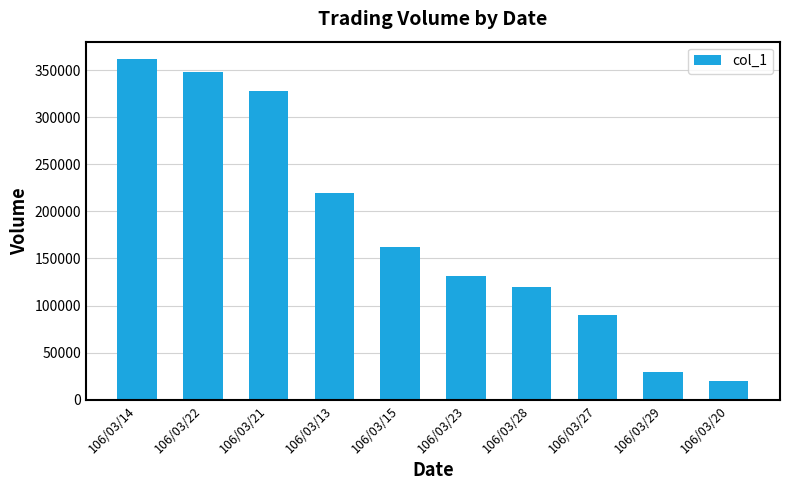

List the labels in order of value, smallest first.

106/03/20, 106/03/29, 106/03/27, 106/03/28, 106/03/23, 106/03/15, 106/03/13, 106/03/21, 106/03/22, 106/03/14